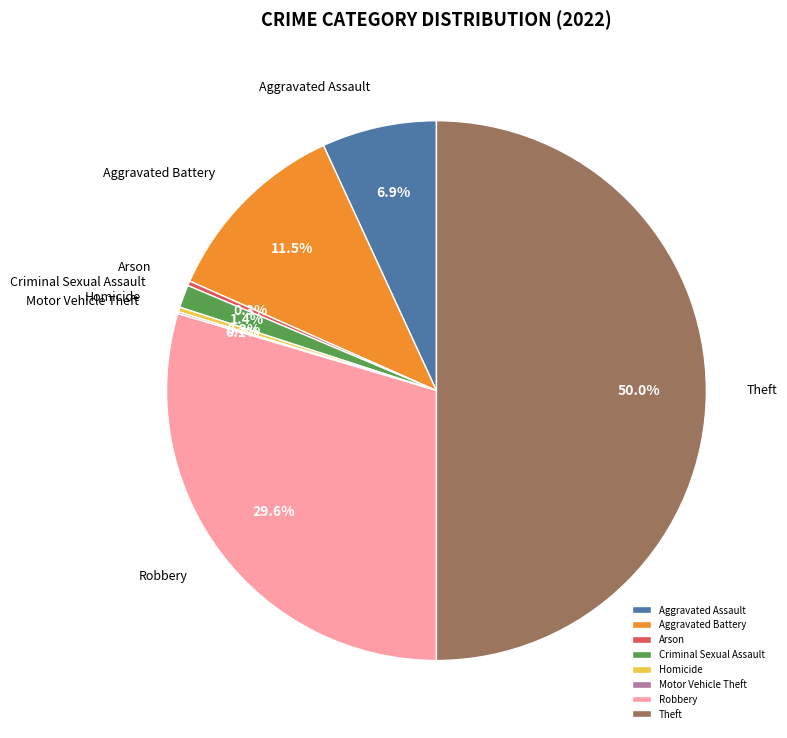

True or false: Theft accounts for 50% of the total.

True